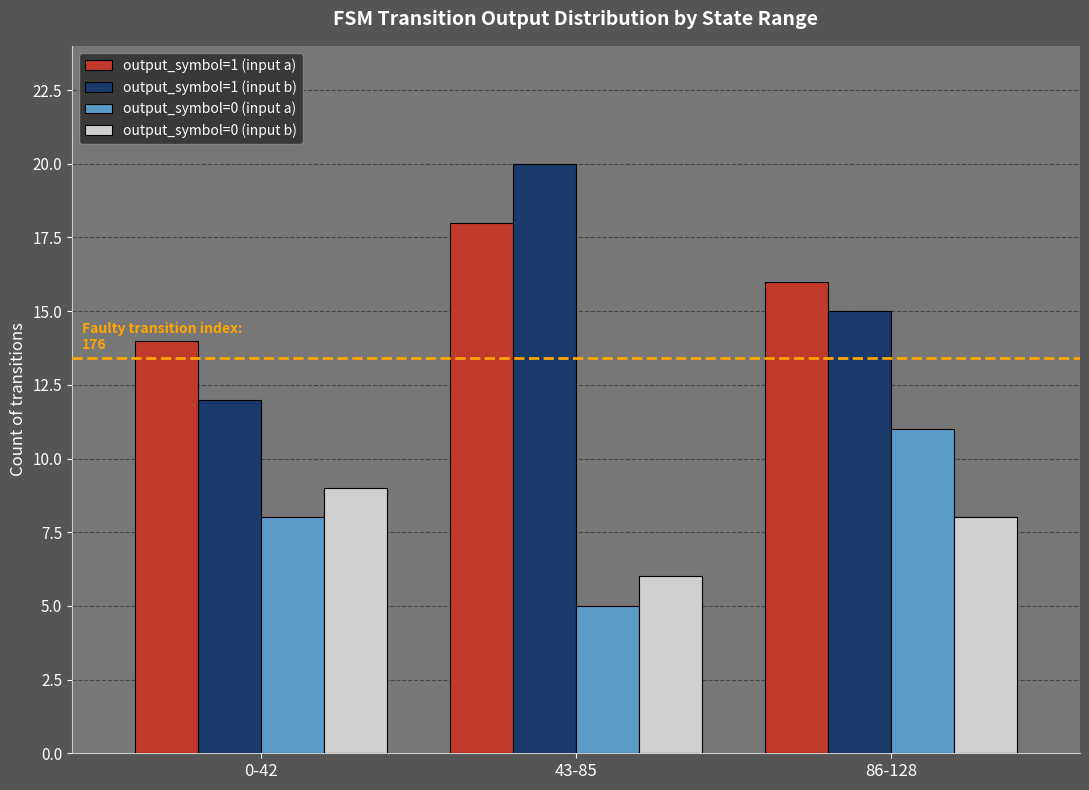

What is the sum of the output_symbol=1 (input a) values at 0-42 and 43-85?

32